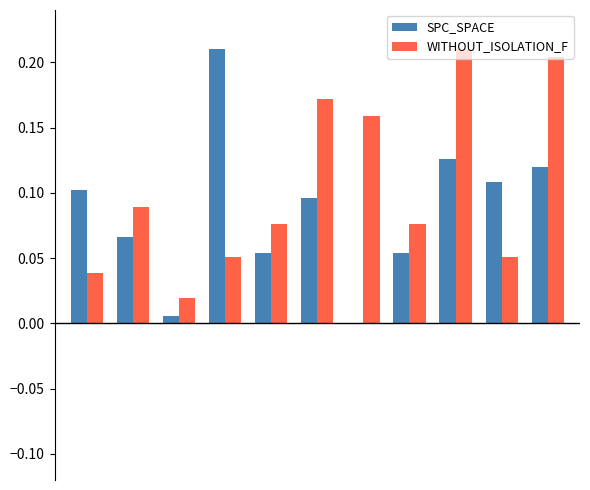

What is the sum of all SPC_SPACE values?

0.9